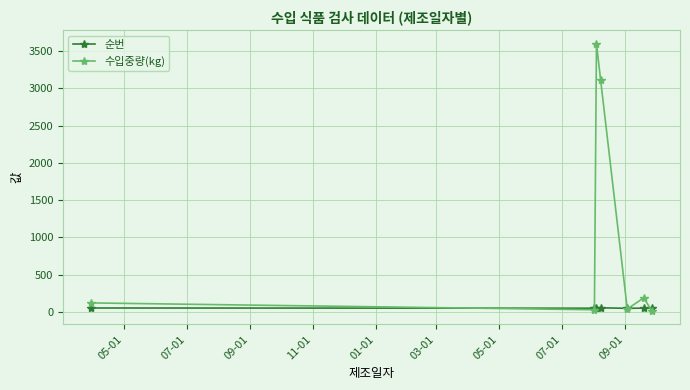

Which series has the largest range (max minus min)?

수입중량(kg)